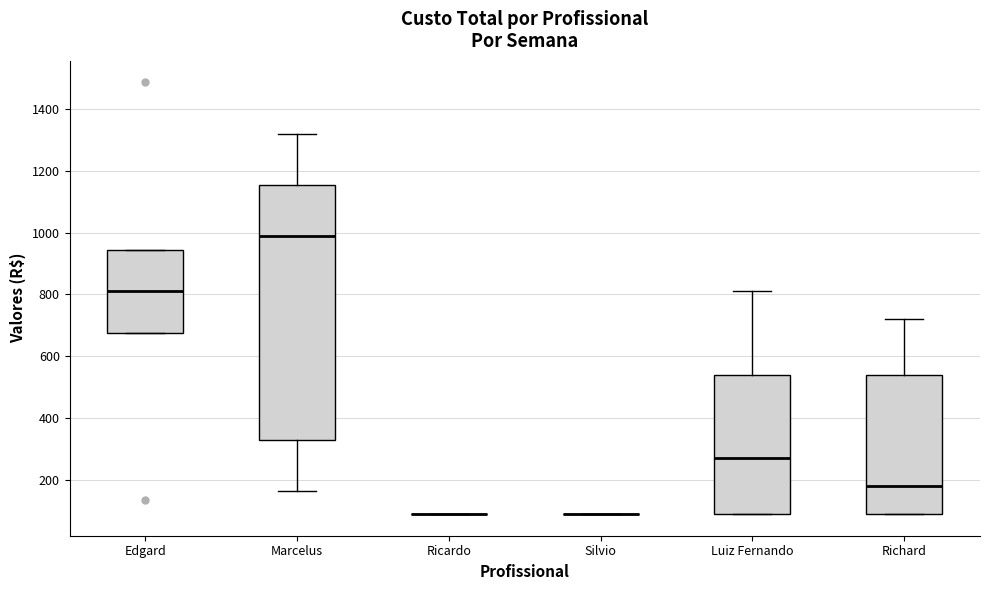

Reading left to right, read every box against the y-axis: the position of its median line, the range the box covers, and the ends of its whiskers. The values are not printed on the chart, so give them approximately, as read against the axis.

Edgard: median 820, box 680 to 940, whiskers 680 to 940
Marcelus: median 1000, box 340 to 1160, whiskers 160 to 1320
Ricardo: box collapsed to a line at 100, whiskers 100 to 100
Silvio: box collapsed to a line at 100, whiskers 100 to 100
Luiz Fernando: median 280, box 100 to 540, whiskers 100 to 820
Richard: median 180, box 100 to 540, whiskers 100 to 720